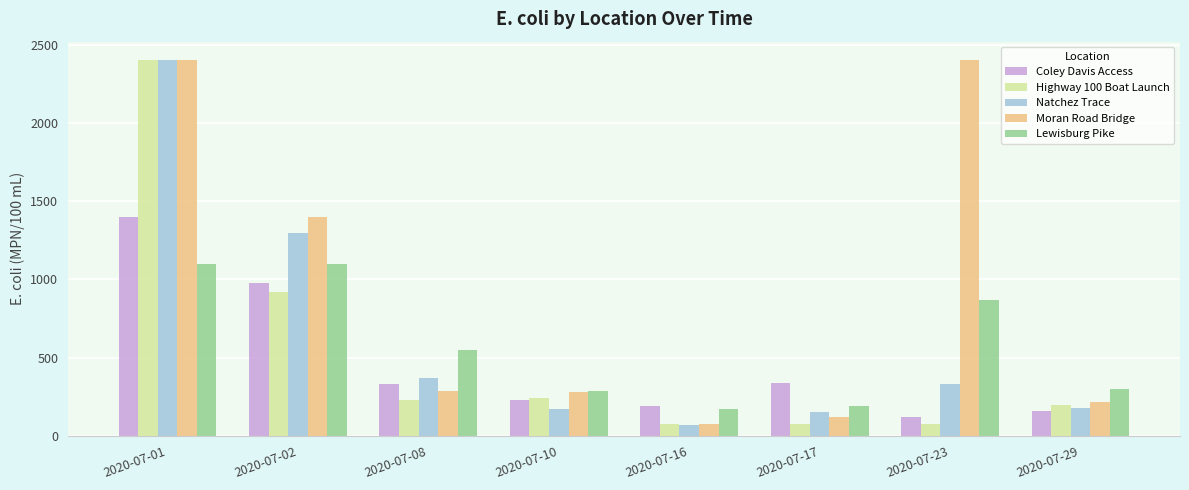

Where does the Lewisburg Pike series first go above 550?

2020-07-01